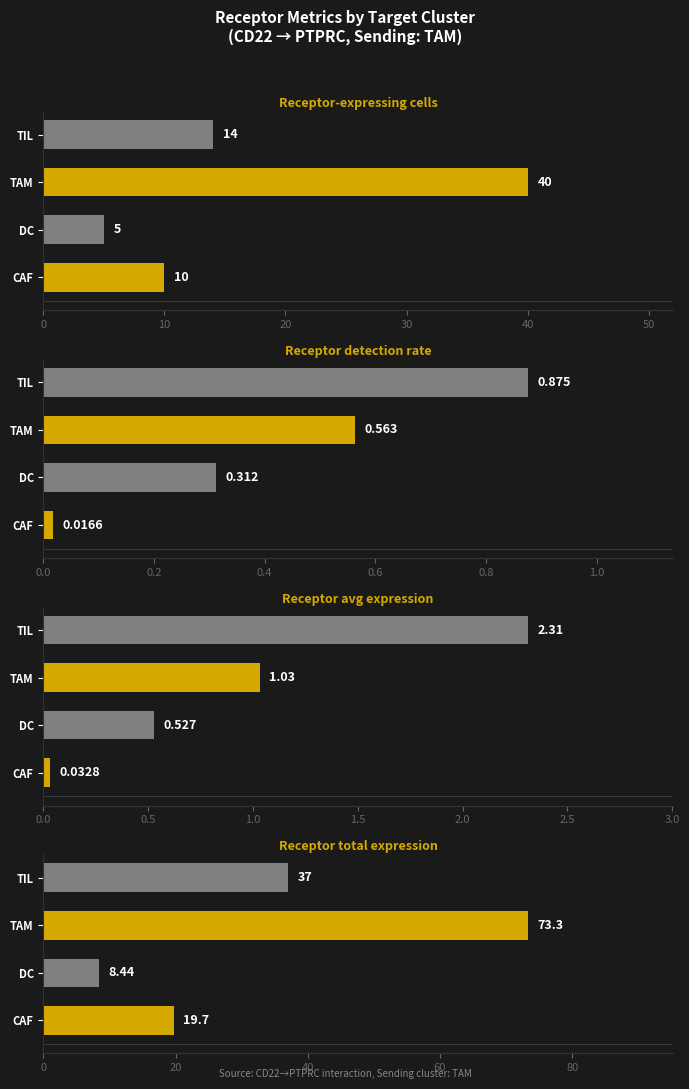

What is the sum of all Receptor total expression values?

138.4